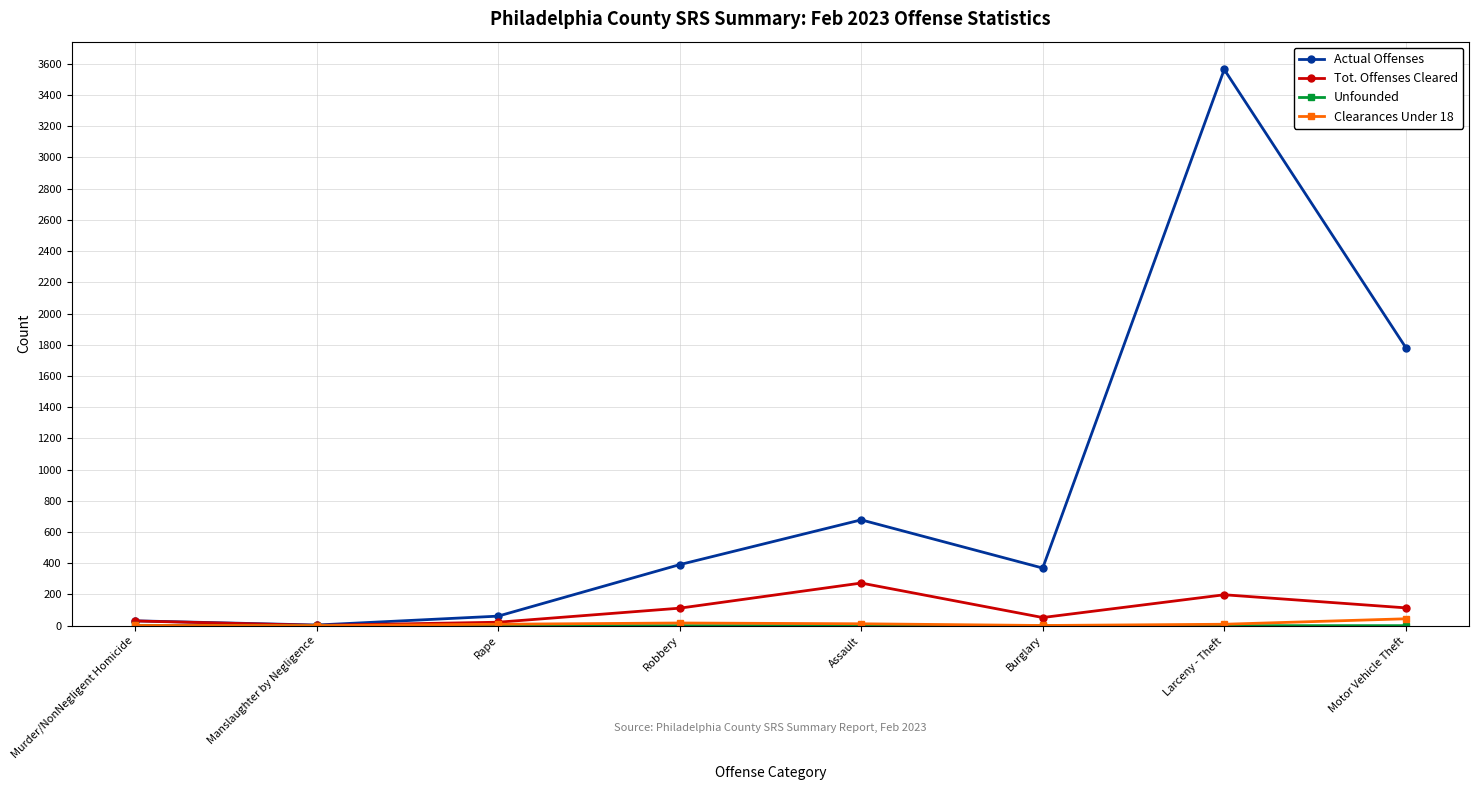

What is the sum of all Tot. Offenses Cleared values?

803